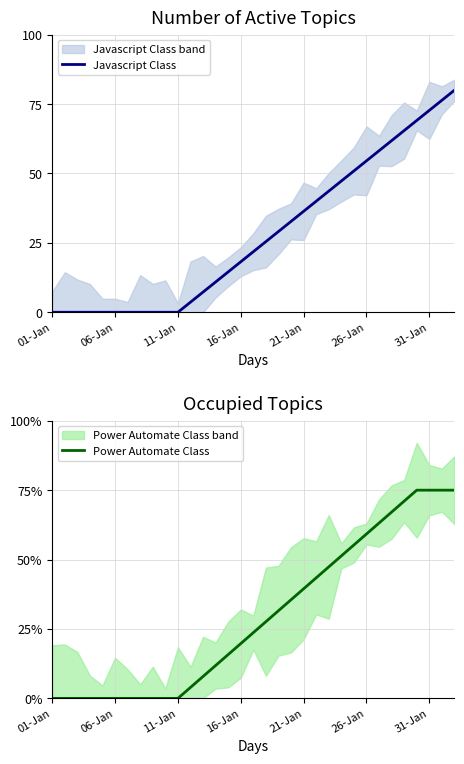

True or false: Javascript Class and Power Automate Class intersect in this chart.

True